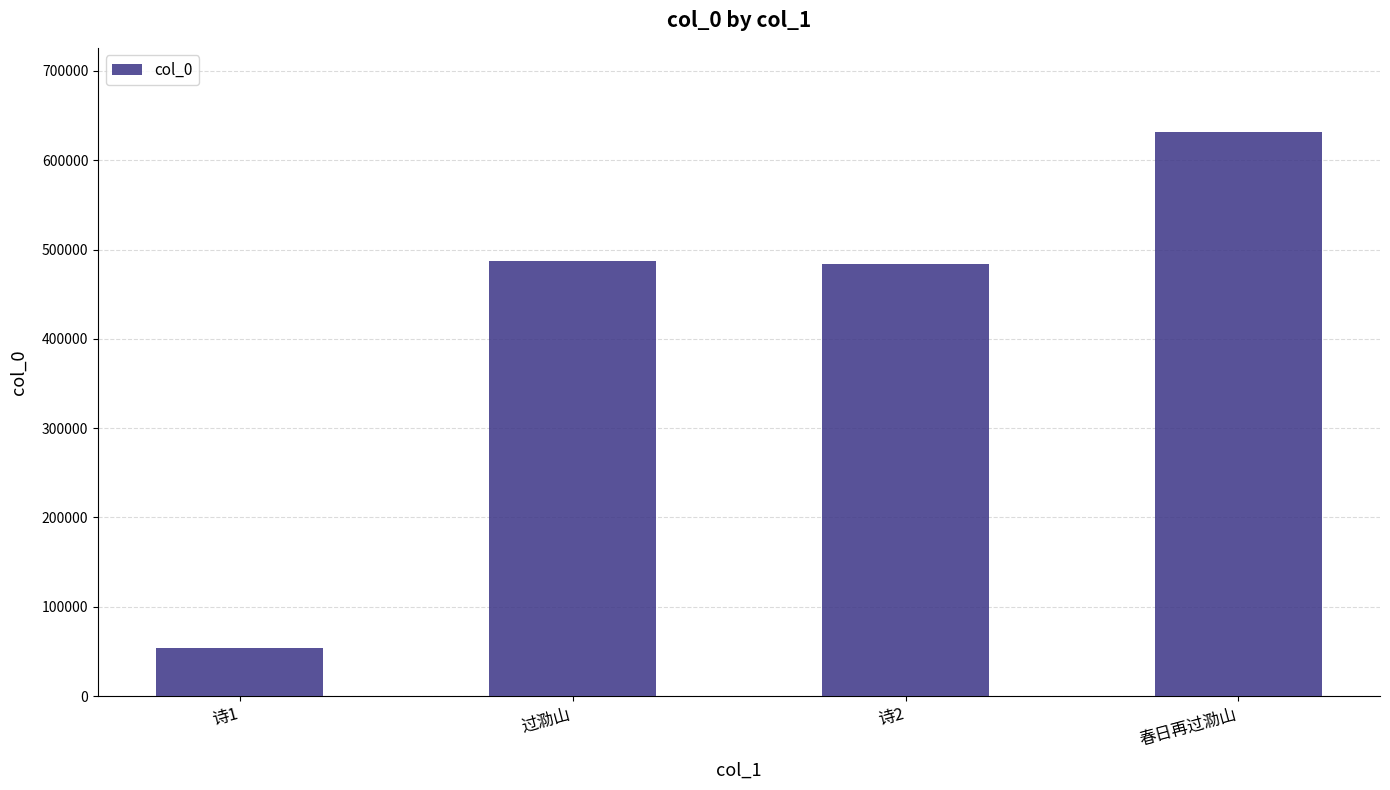

What is the value of the 3rd bar from the left?

483638